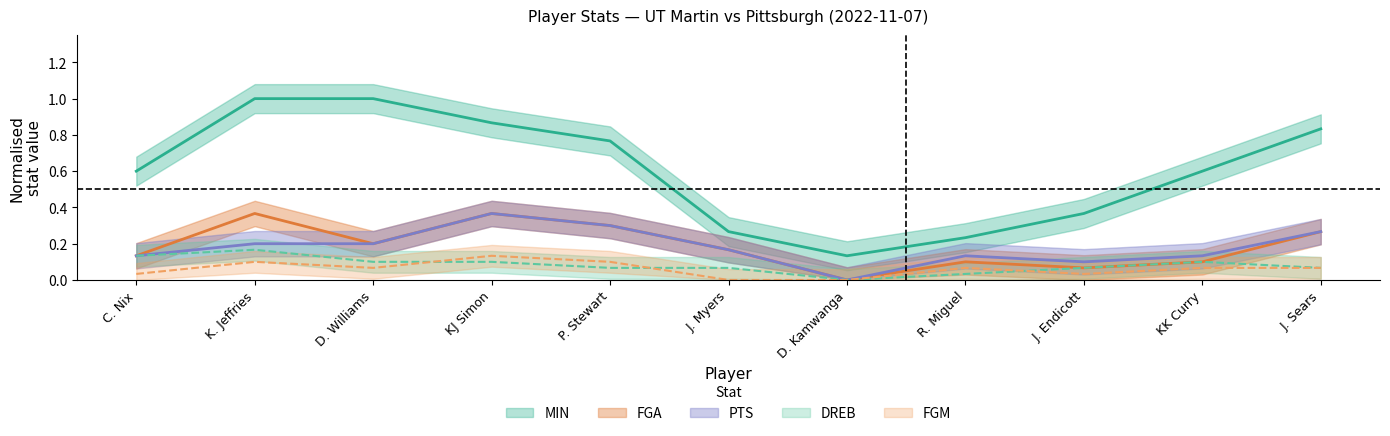

At which category is the sum across all series the highest?

K. Jeffries